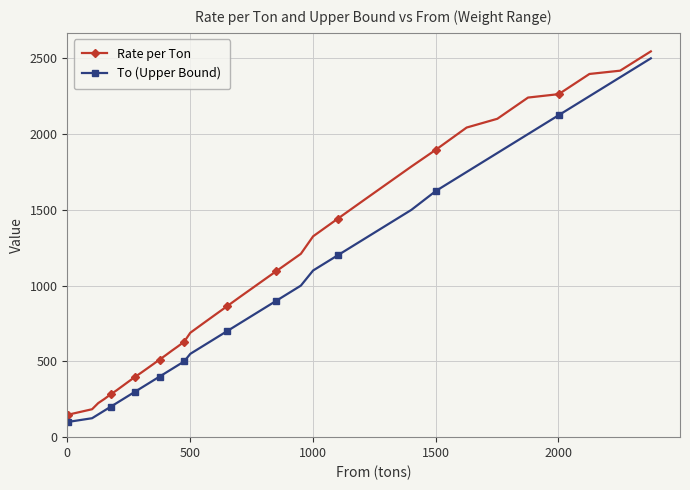

Rank the series by their maximum value, from highest to lowest.

Rate per Ton, To (Upper Bound)